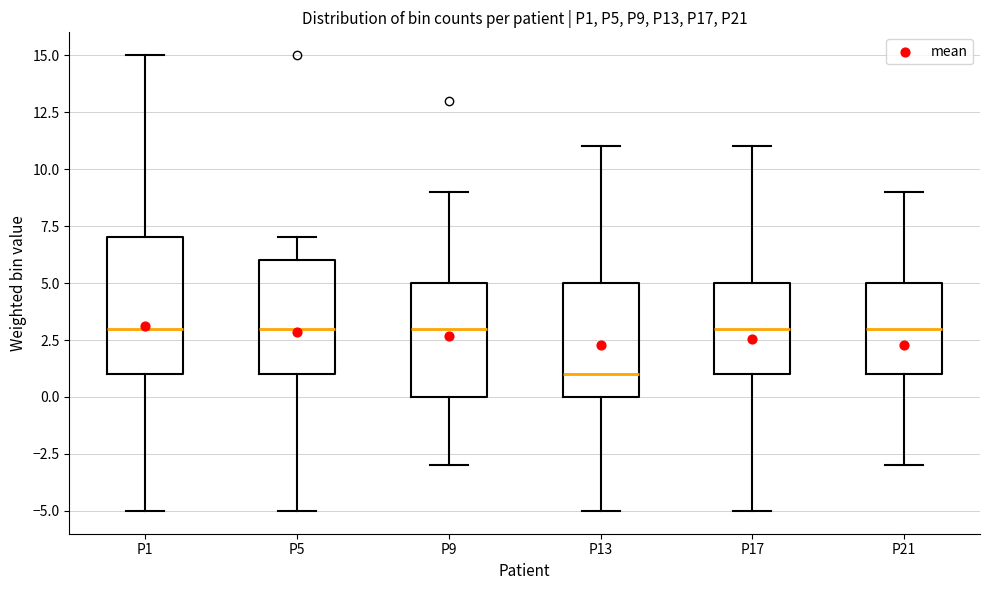

Reading left to right, transcribe this box plot: for each box, give where its median line is, the range the box spans, and where its two whiskers end, as read against the y-axis. The values are not printed on the chart, so give them approximately, as read against the axis.

P1: median 3, box 1 to 7, whiskers -5 to 15
P5: median 3, box 1 to 6, whiskers -5 to 7
P9: median 3, box 0 to 5, whiskers -3 to 9
P13: median 1, box 0 to 5, whiskers -5 to 11
P17: median 3, box 1 to 5, whiskers -5 to 11
P21: median 3, box 1 to 5, whiskers -3 to 9